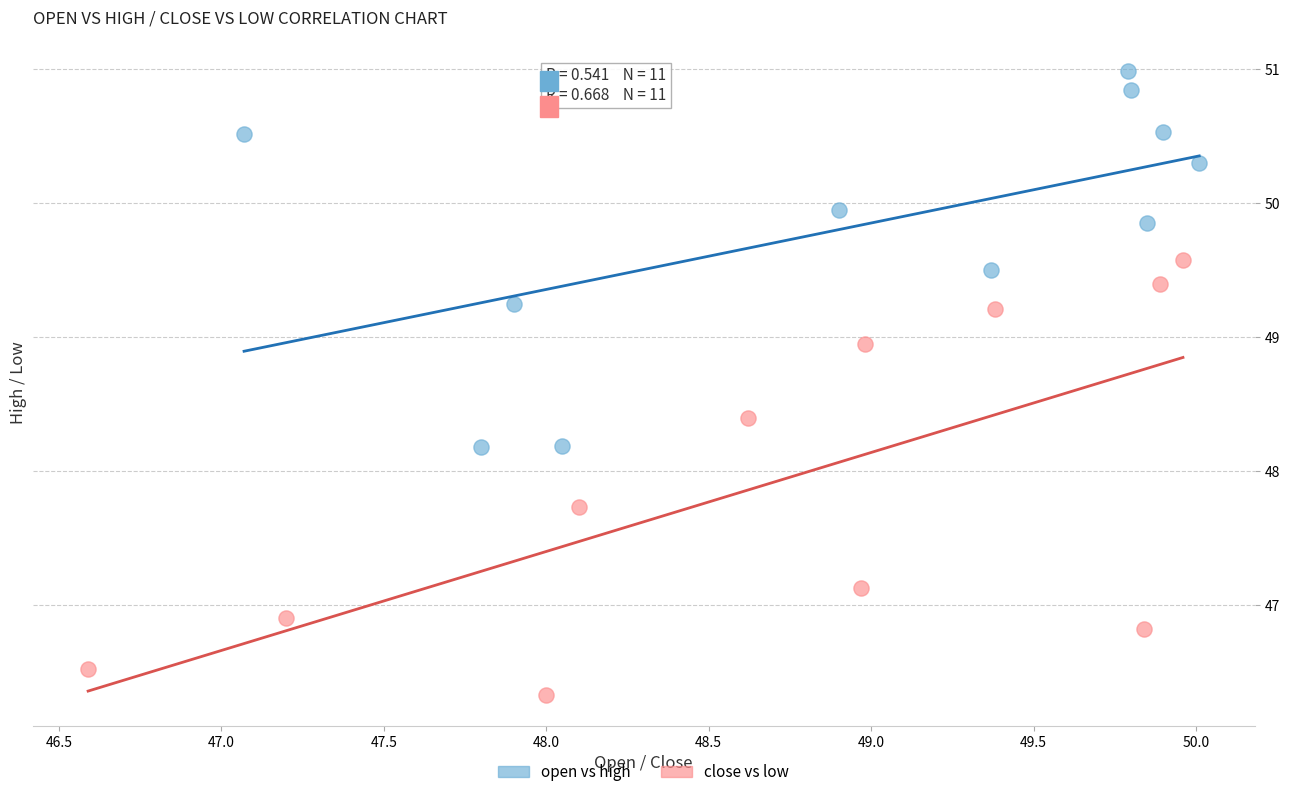

Which series reaches the maximum Y coordinate?

open vs high